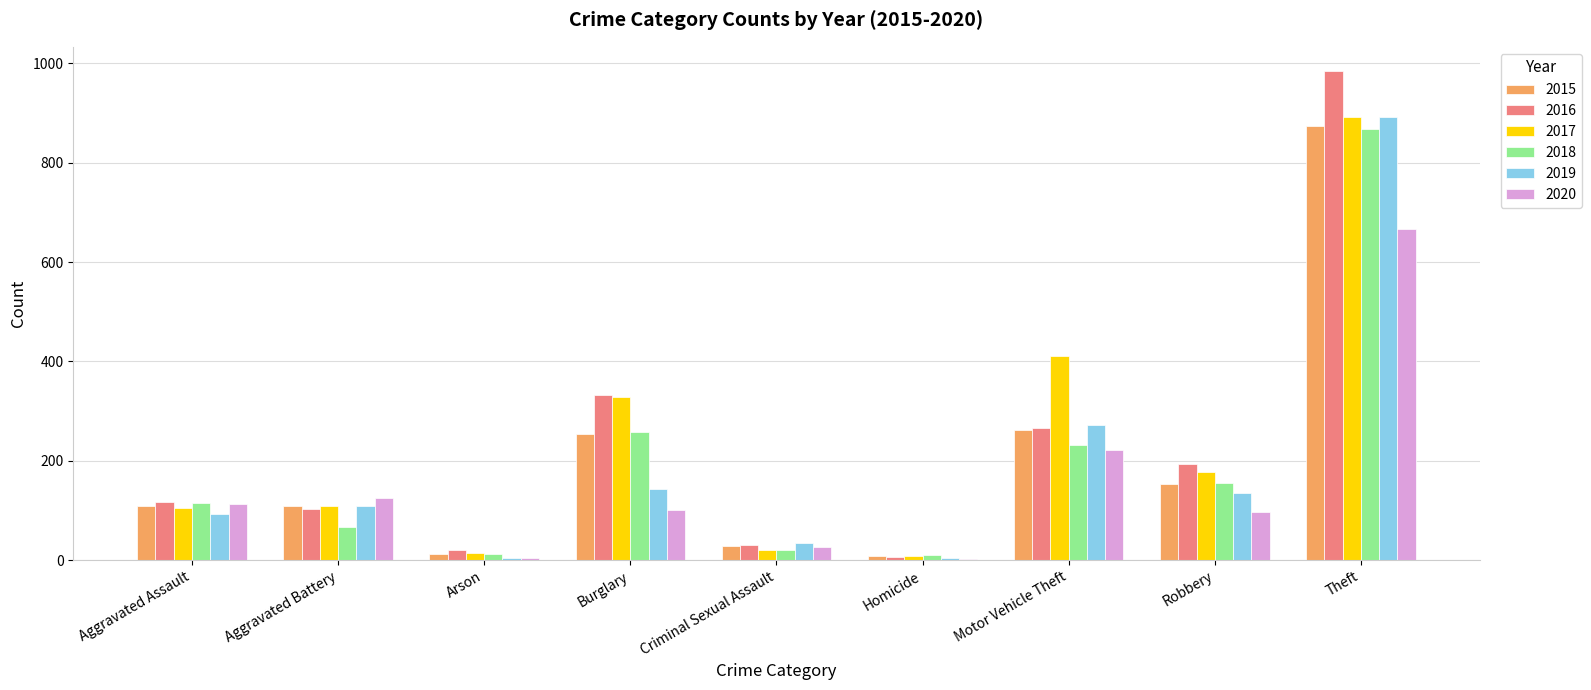

Which category has the highest value across all series?

Theft